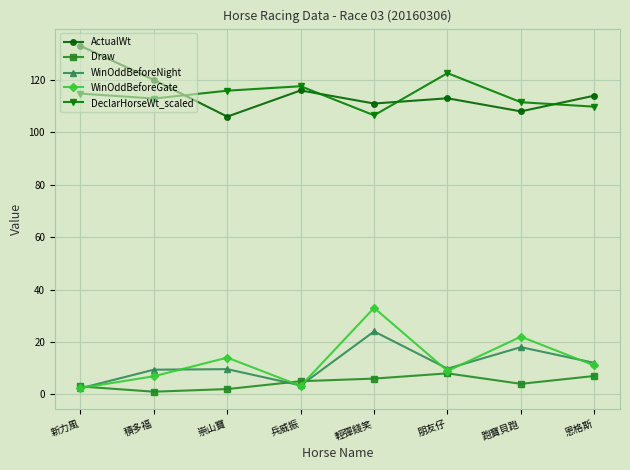

What is the average value of the DeclarHorseWt_scaled series?

114.0